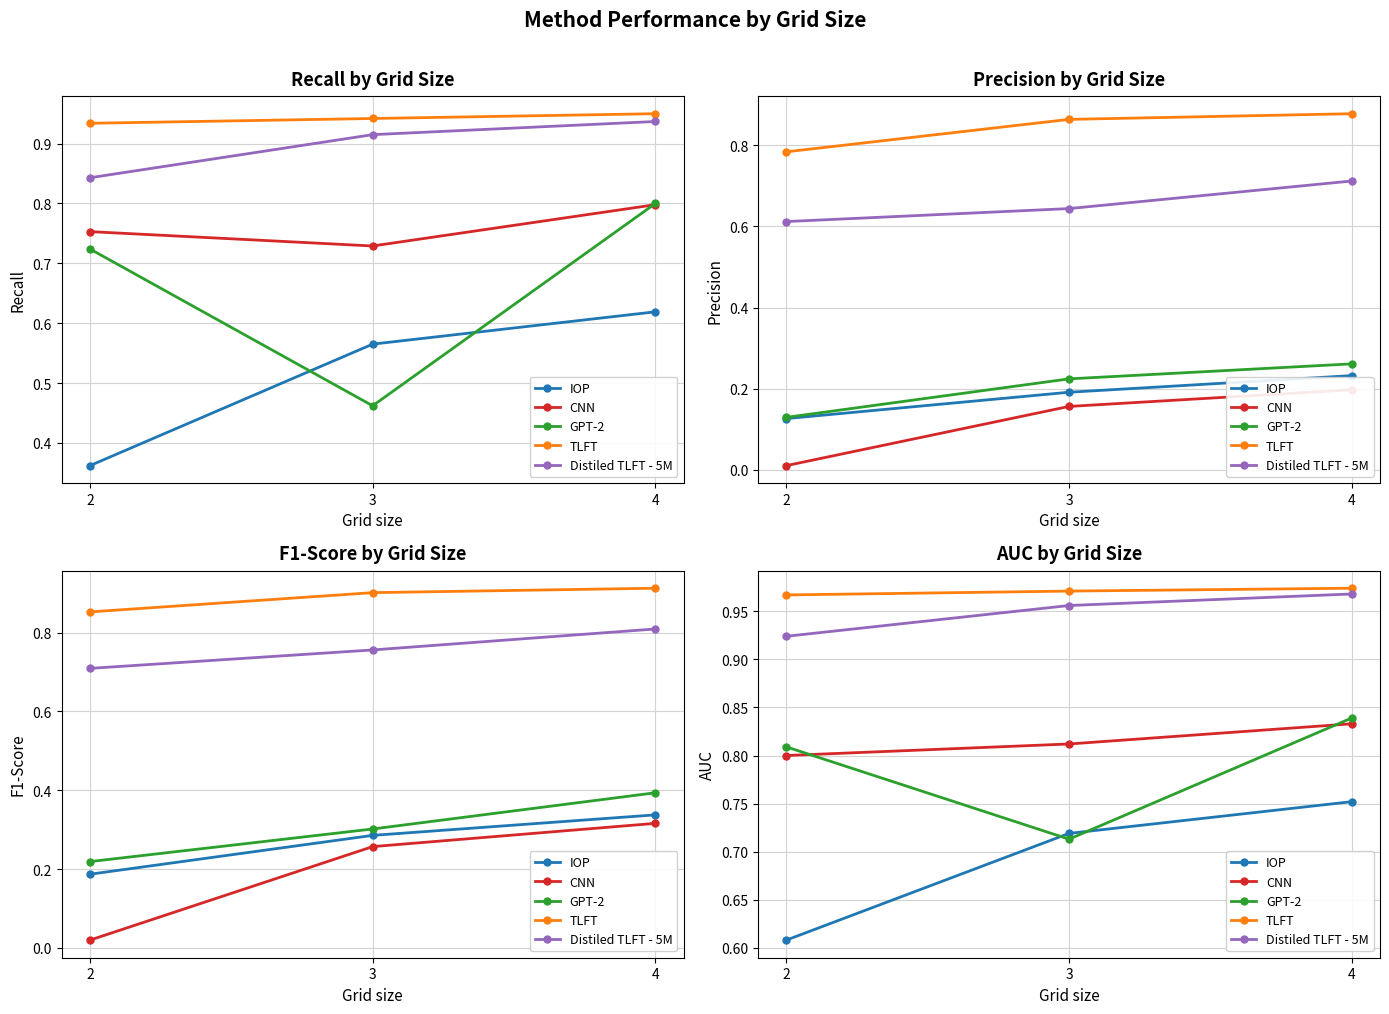

Between 2 and 4, which series saw the biggest shift?

IOP